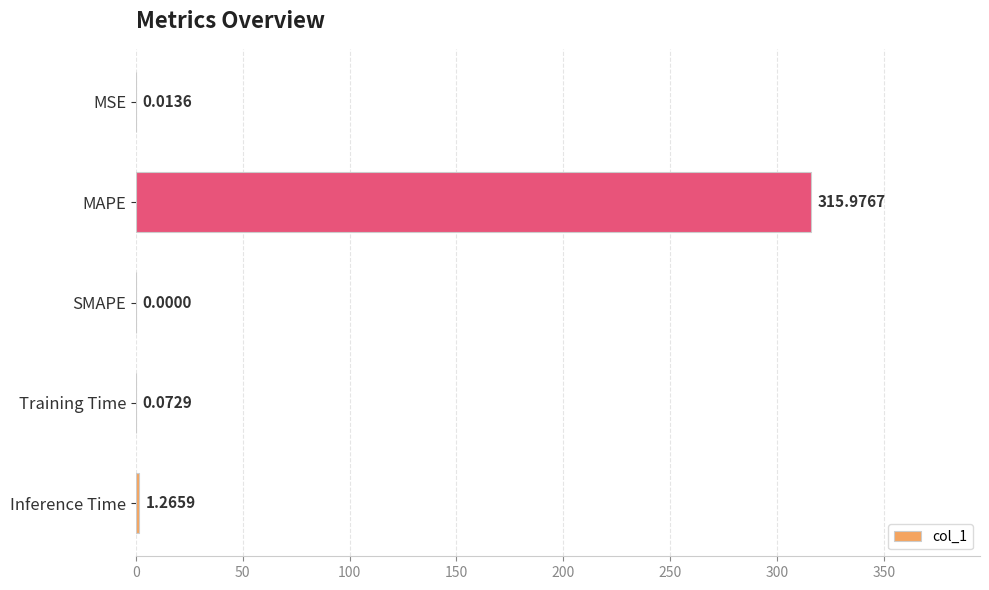

Which label corresponds to the largest value in the chart?

MAPE